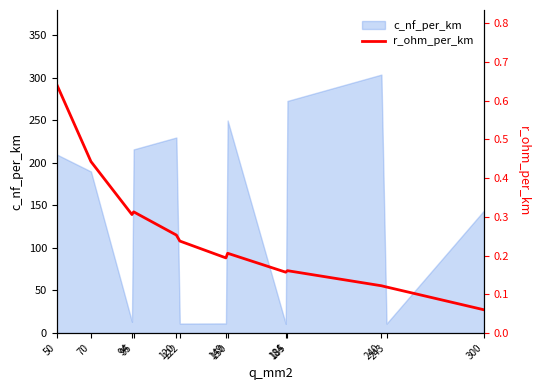

At which category does the chart reach its minimum across all series?

300